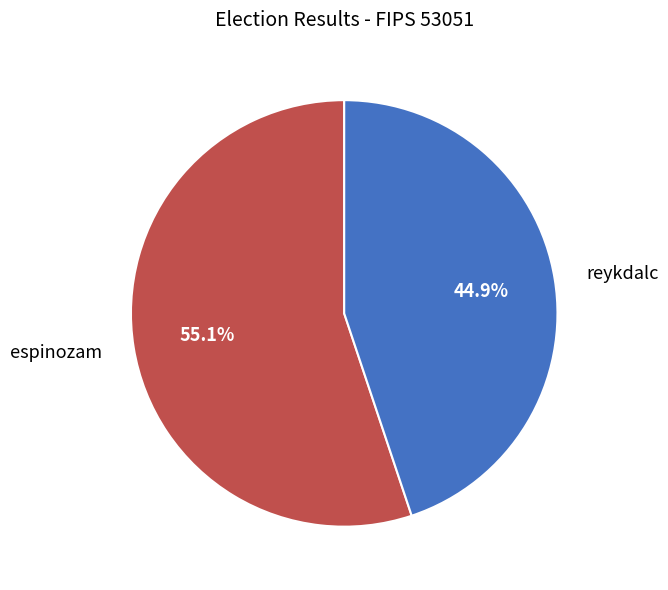

What is the ratio of the value at espinozam to the value at reykdalc?

1.2